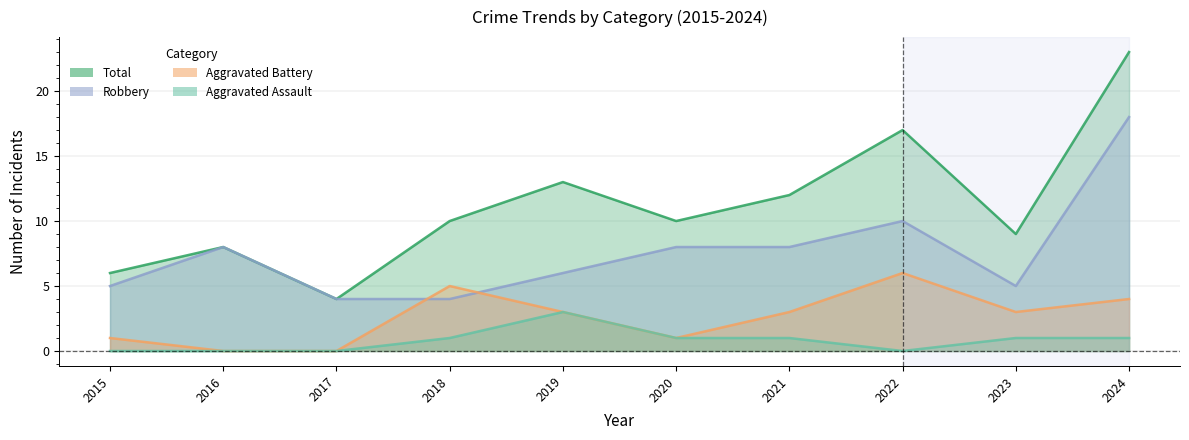

Which series changed the most between 2018 and 2020?

Aggravated Battery